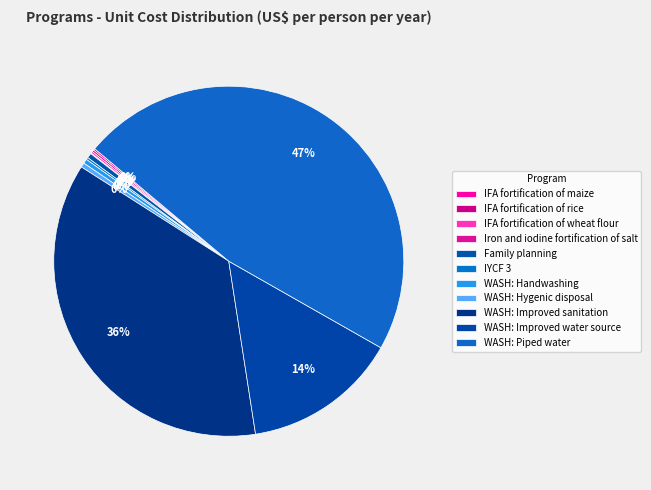

Which category has the smallest portion of the pie?

Iron and iodine fortification of salt